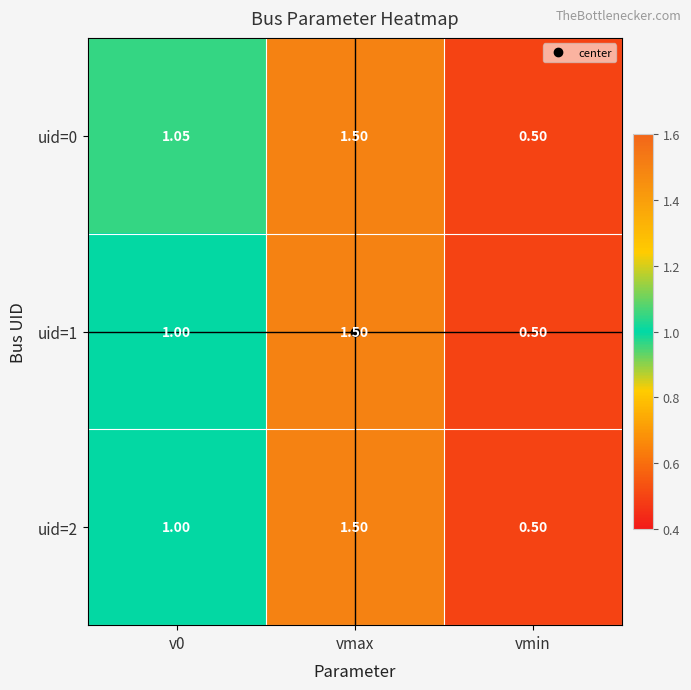

How many categories are shown in the chart?

3